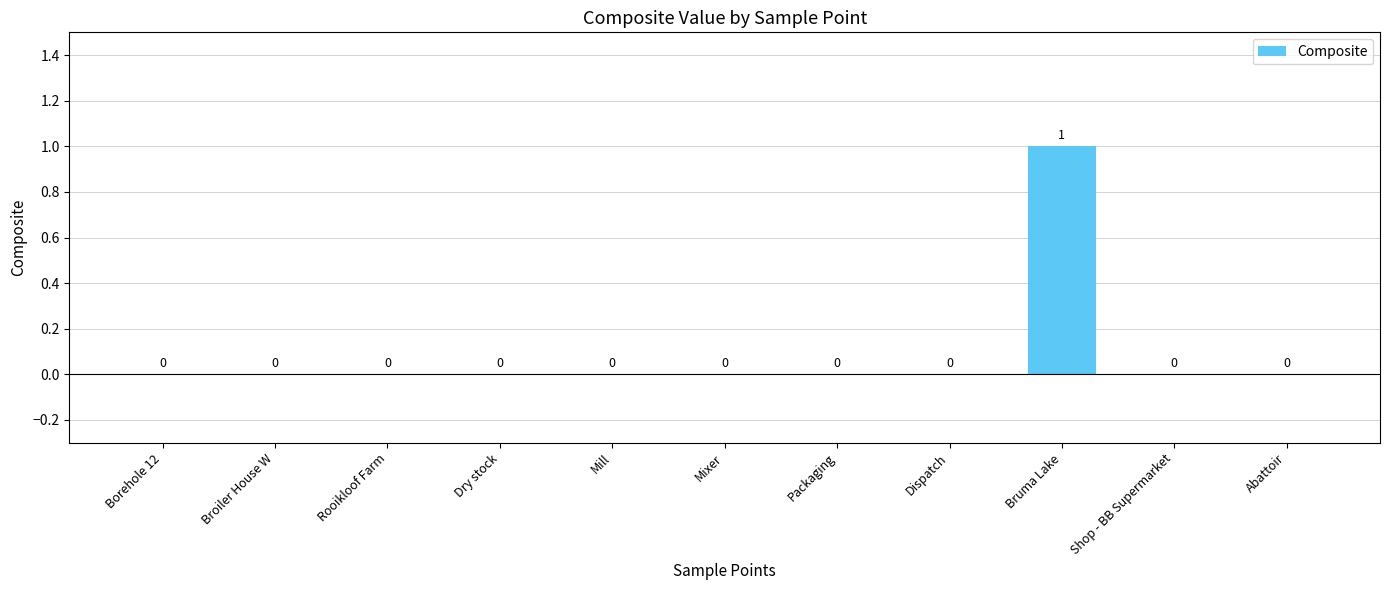

What is the change in value from Dispatch to Bruma Lake?

+1